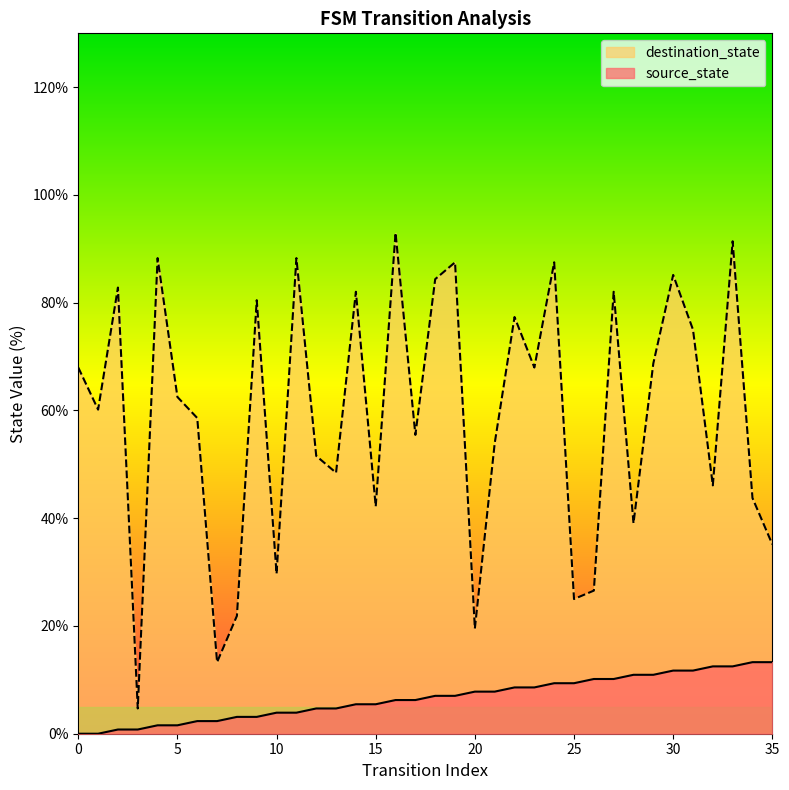

At how many categories does at least one series exceed 36?

28